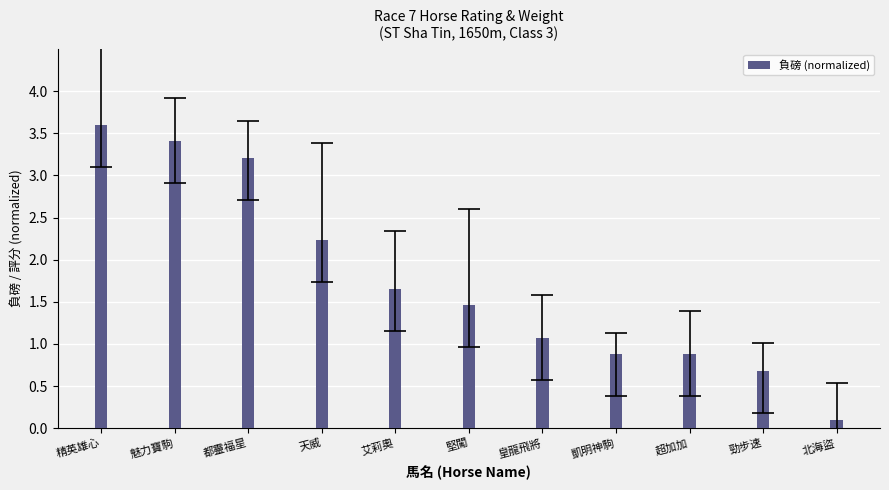

At which label does the data first exceed 1?

精英雄心